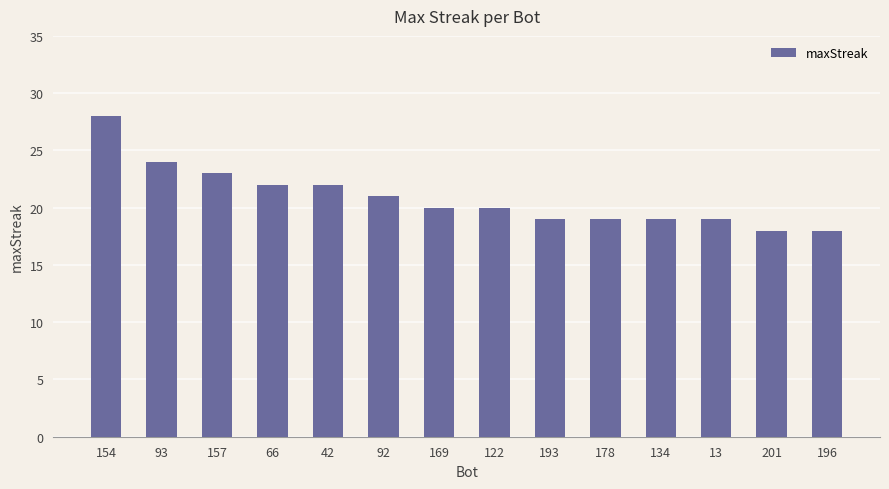

Where is the data nearest to the value 23?

157